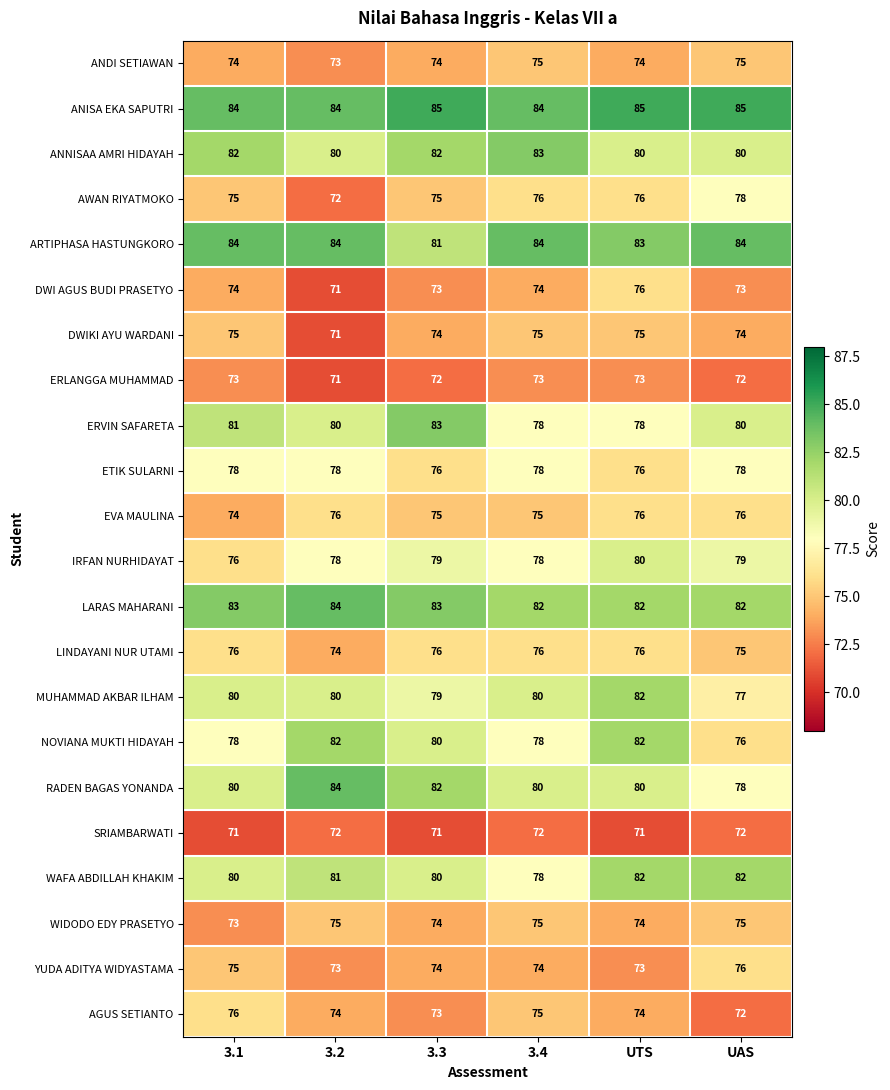

What is the minimum value for ANISA EKA SAPUTRI?

84